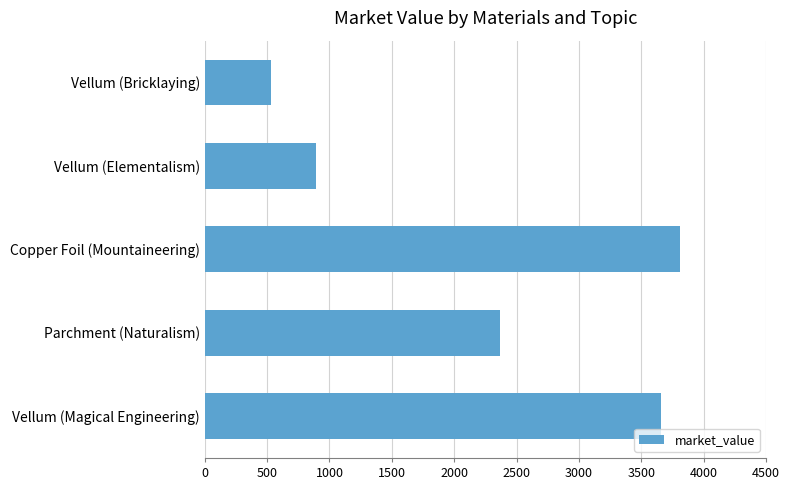

What is the minimum value shown in the chart?

535